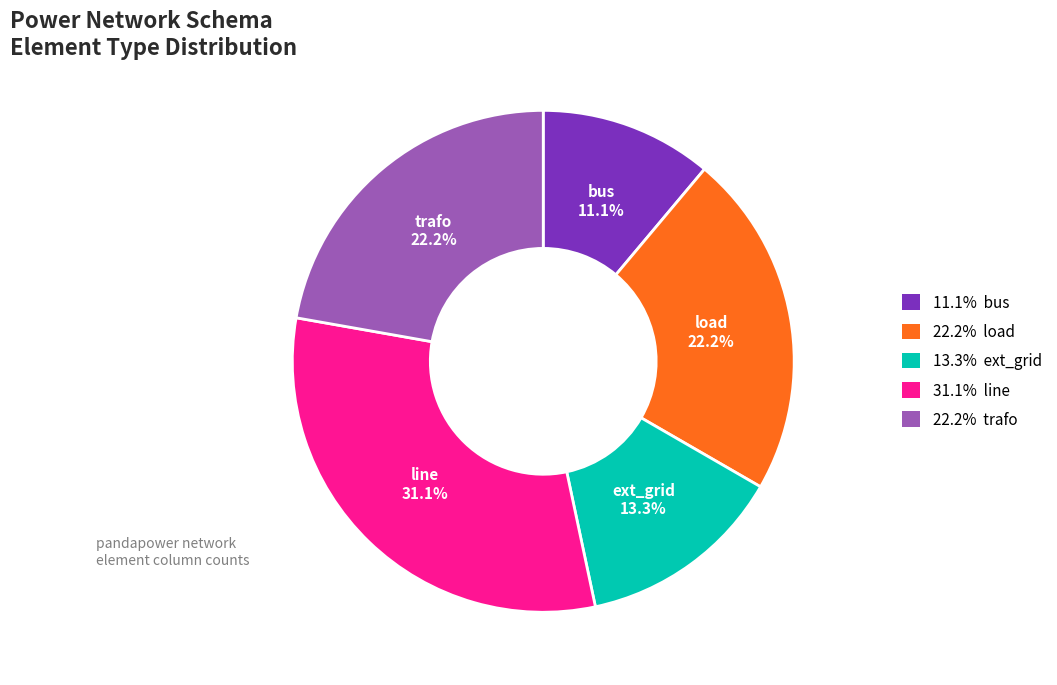

To the nearest percent, what is the average slice percentage?

20%